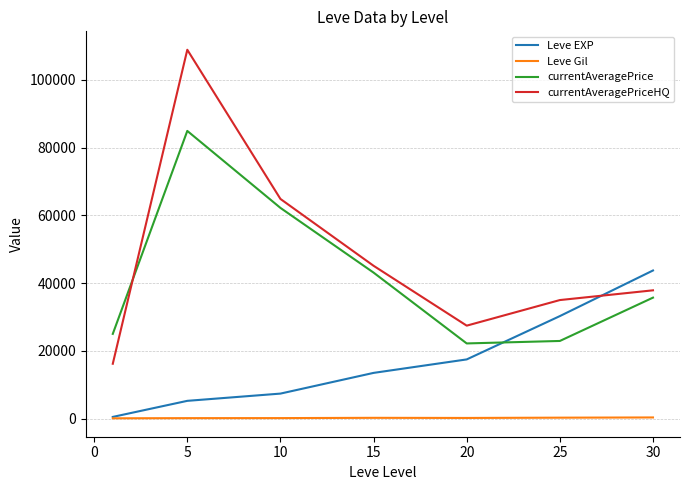

What is the sum of all currentAveragePrice values?

296089.1